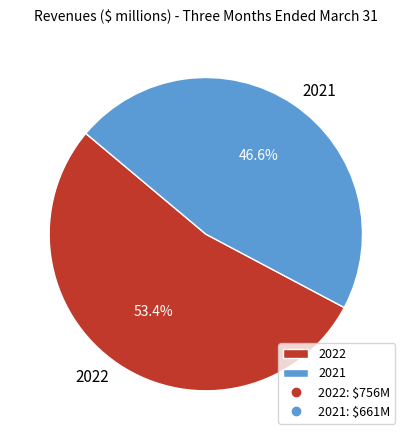

Which has a higher value, 2022 or 2021?

2022